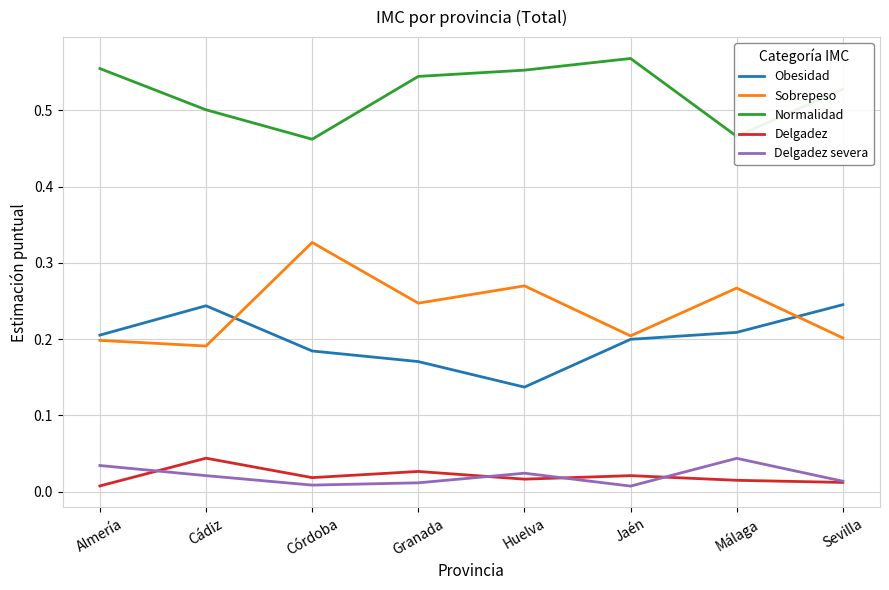

The Obesidad series shows 0.4 at Sevilla. True or false?

False